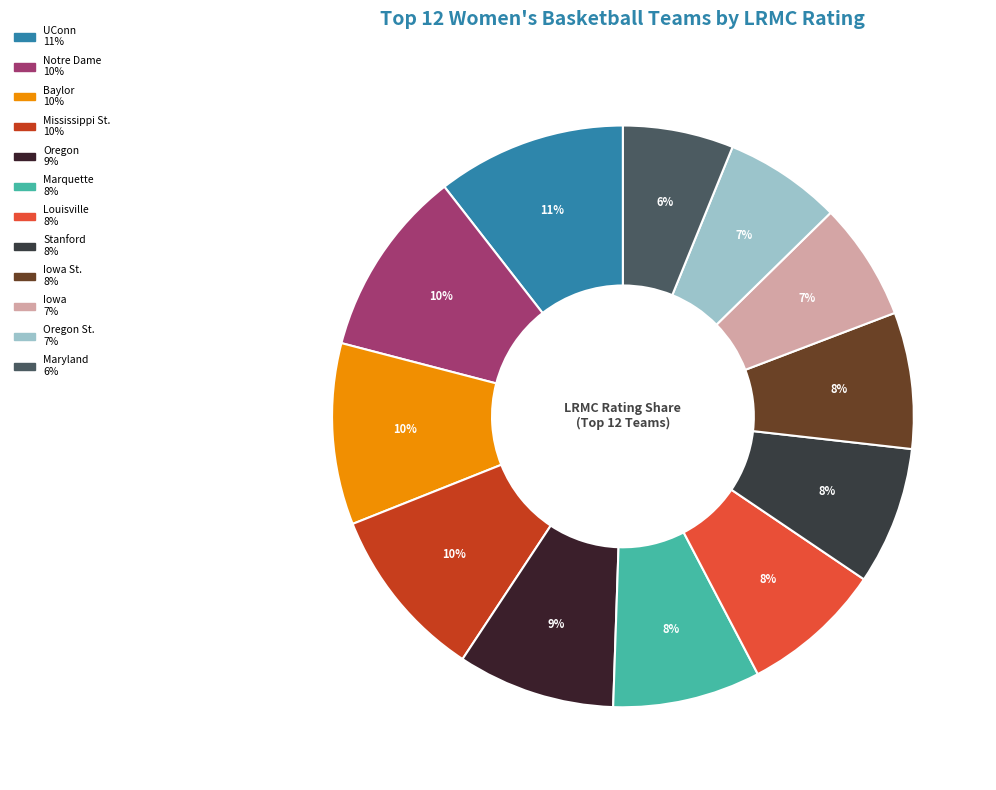

How many slices are in this pie chart?

12